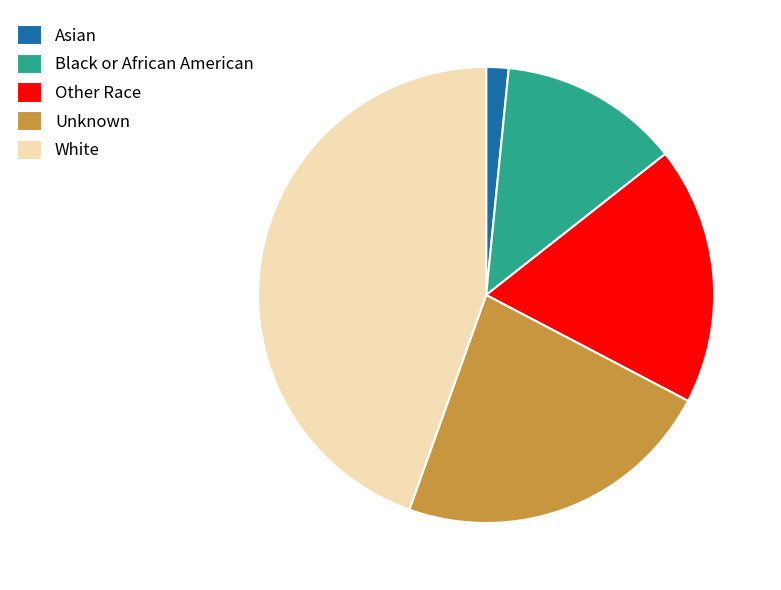

Which slice is the largest?

White